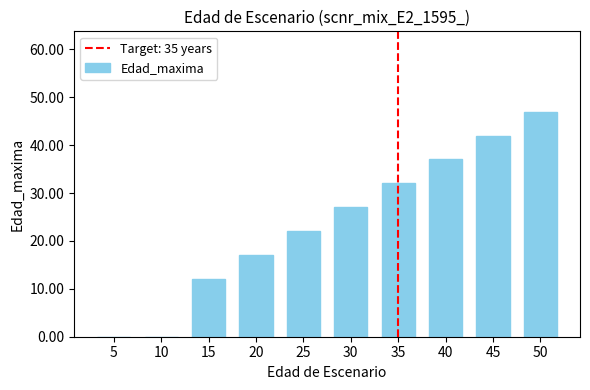

Which category has the highest value across all series?

50